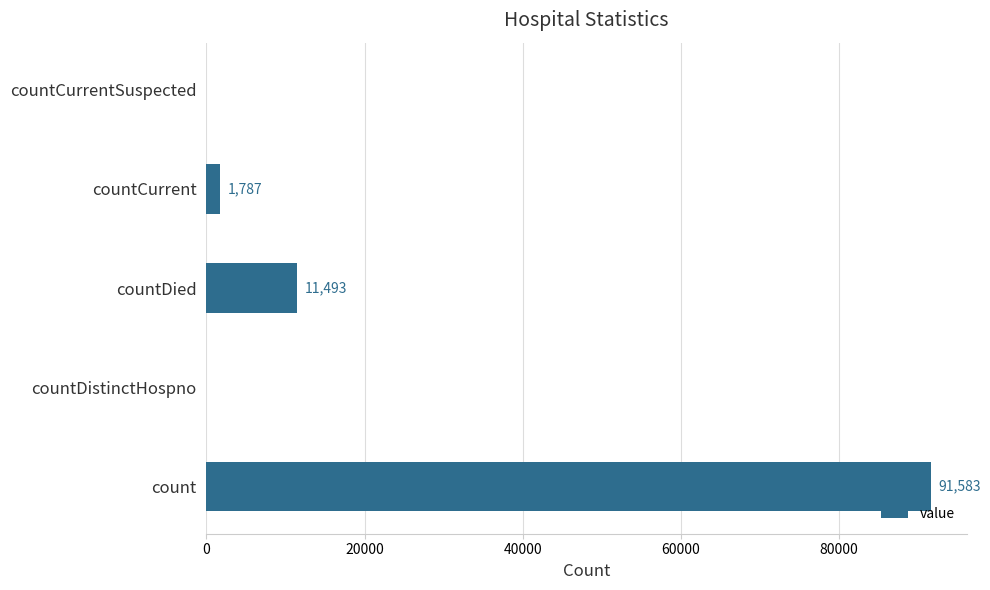

Are the bars horizontal?

Yes